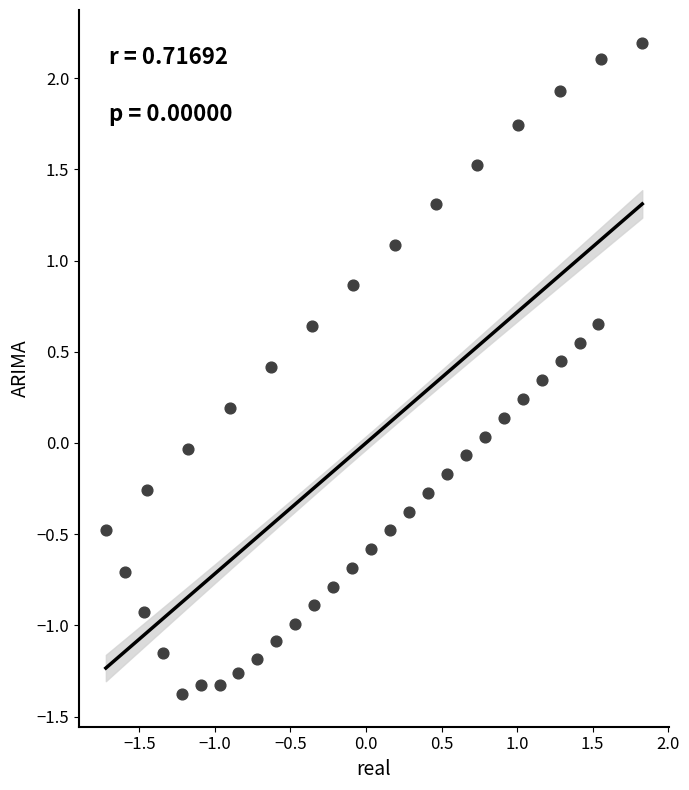

What is the range of Y values (max minus min)?

3.6